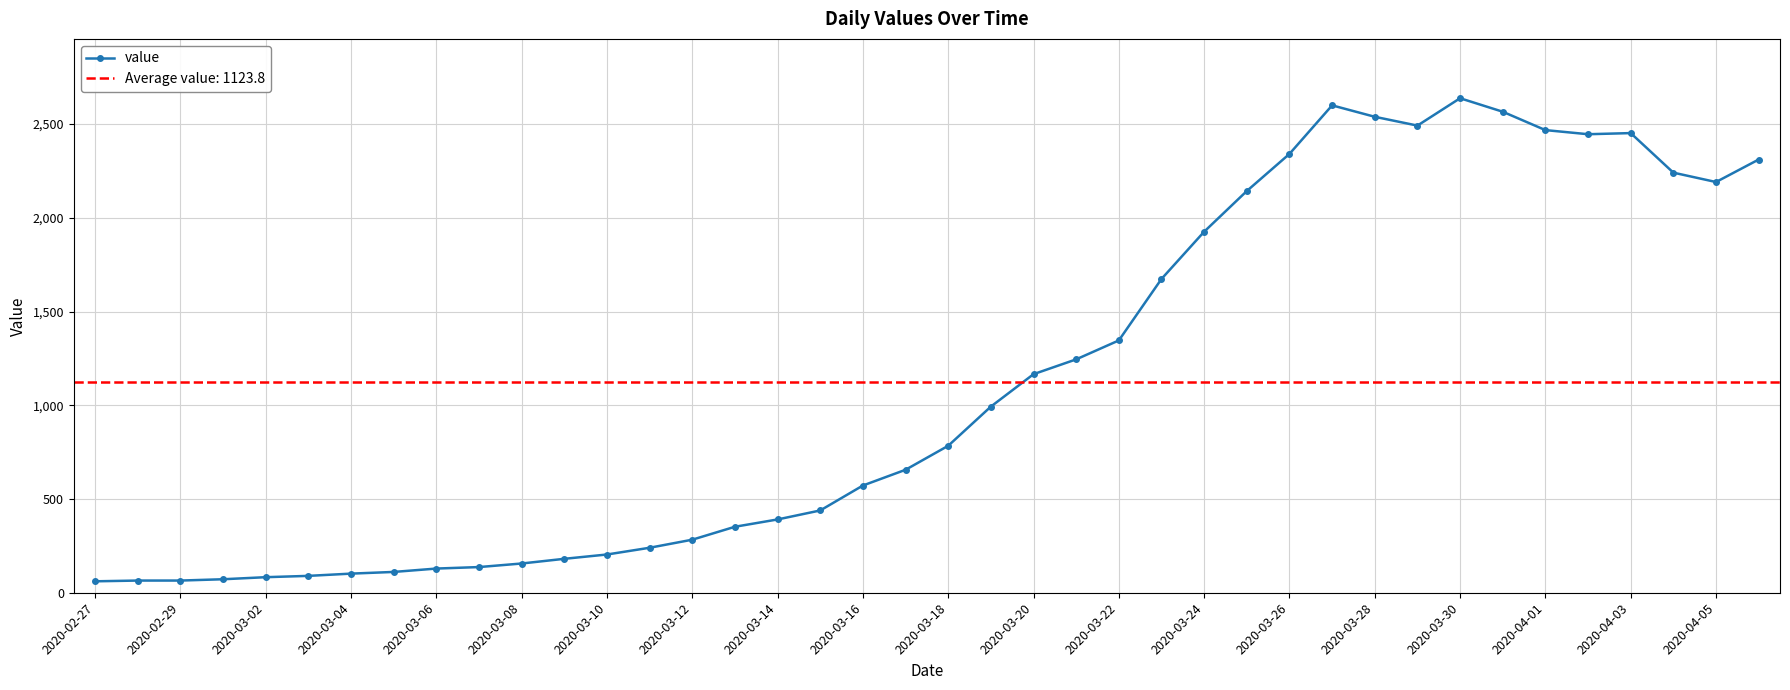

True or false: value has more than 1 points higher than both neighbors.

True